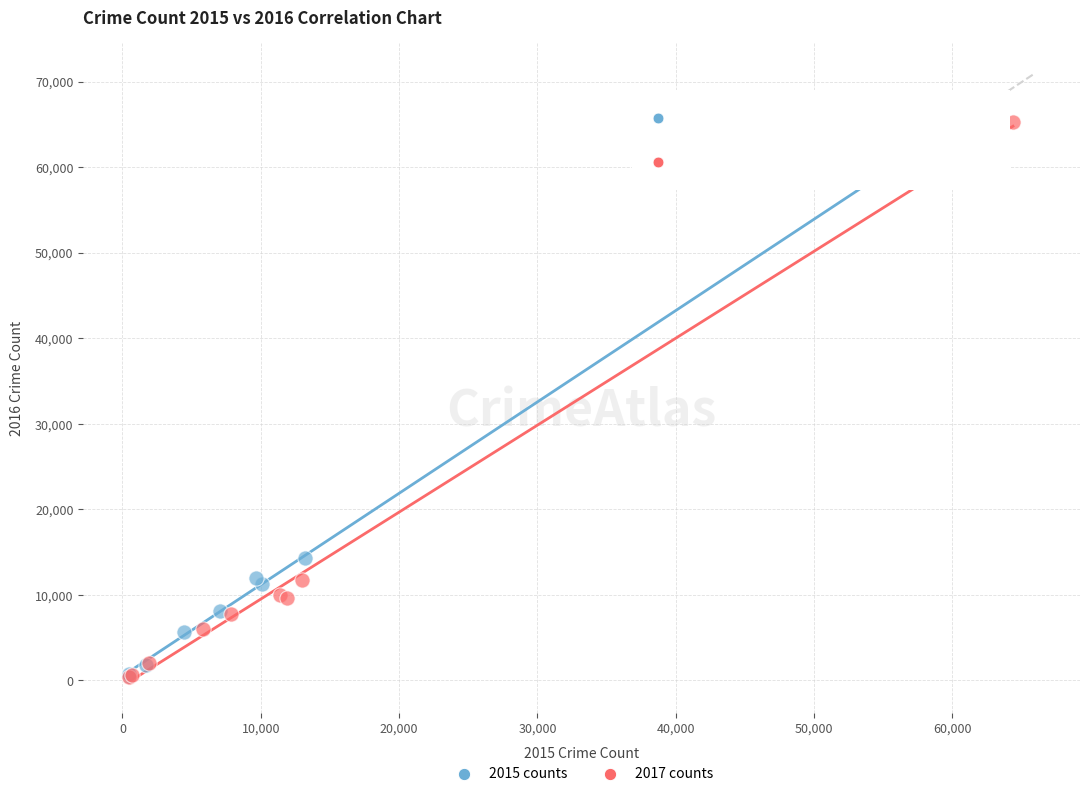

Which series has the widest spread of Y values?

2017 counts